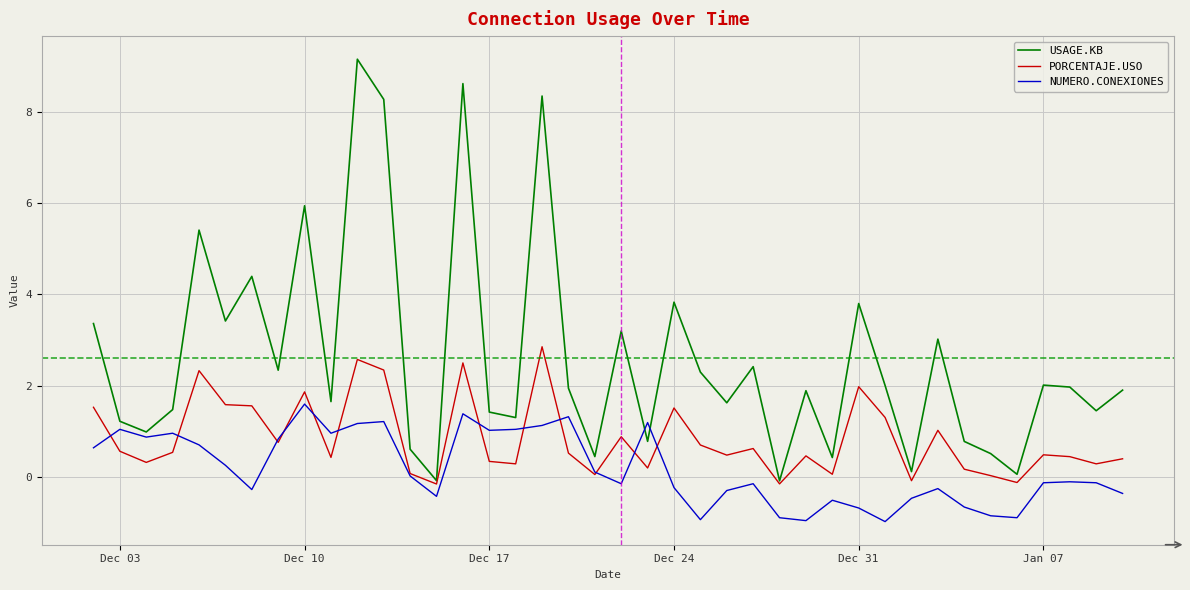

Which series has the largest total across all categories?

USAGE.KB